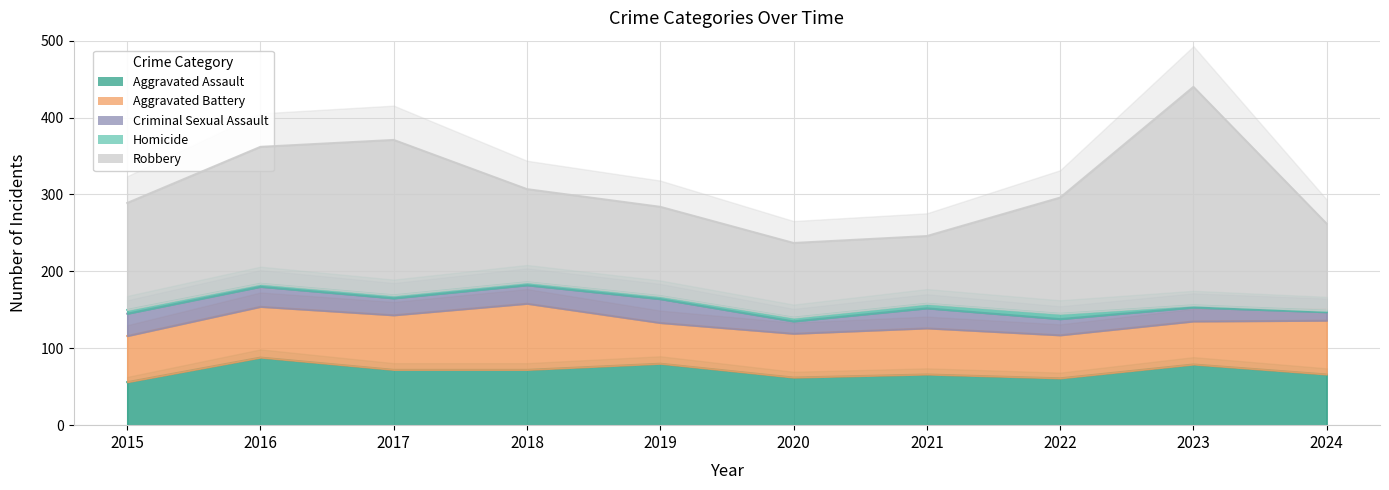

True or false: Aggravated Assault has more than 2 interior local peaks.

True